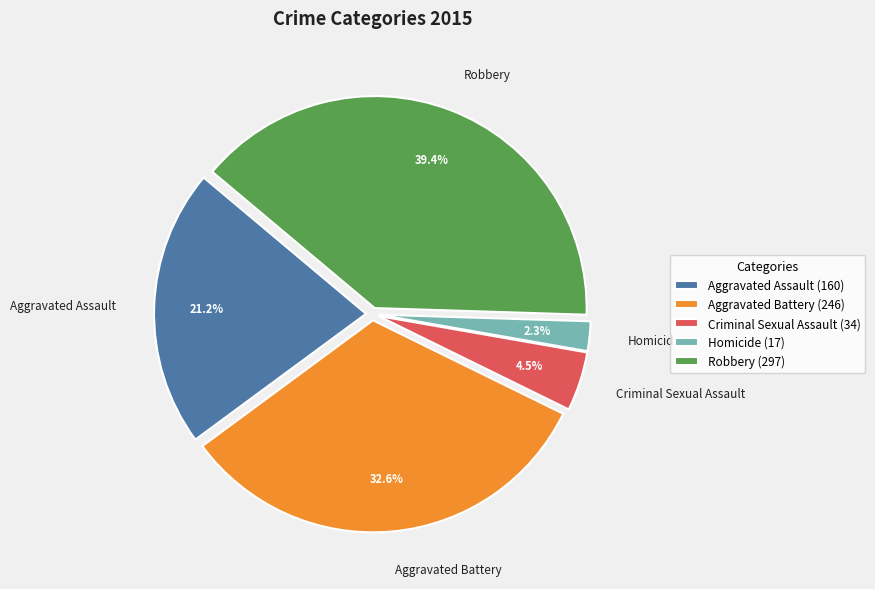

Which has a higher value, Aggravated Assault or Homicide?

Aggravated Assault